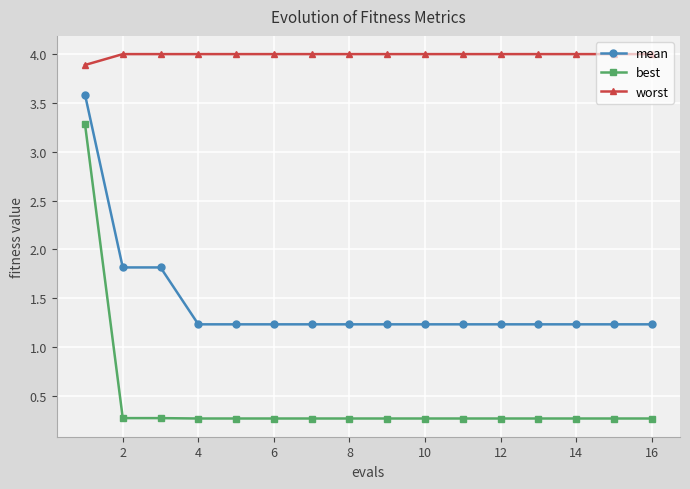

Count the number of data series in this chart.

3